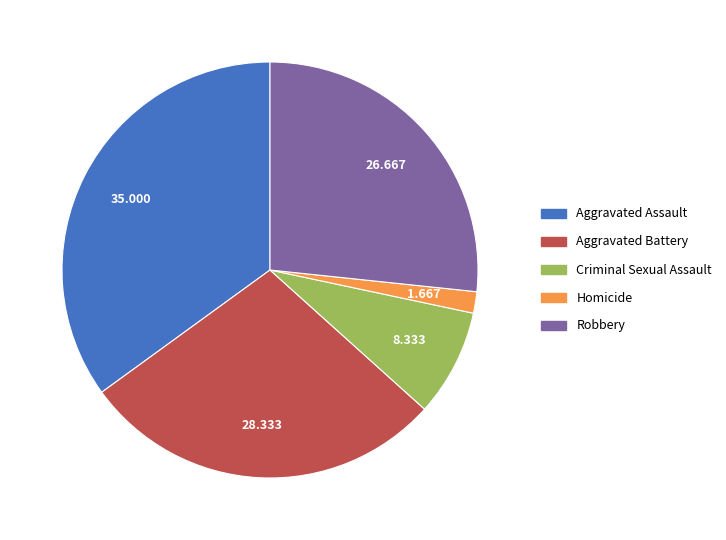

Rank the categories by value from highest to lowest.

Aggravated Assault, Aggravated Battery, Robbery, Criminal Sexual Assault, Homicide